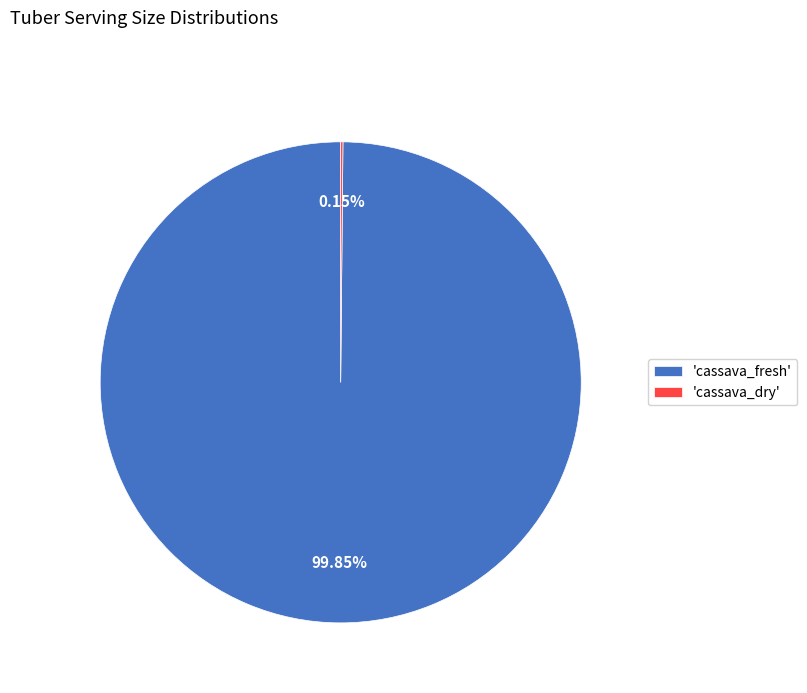

Which category accounts for the majority?

'cassava_fresh'